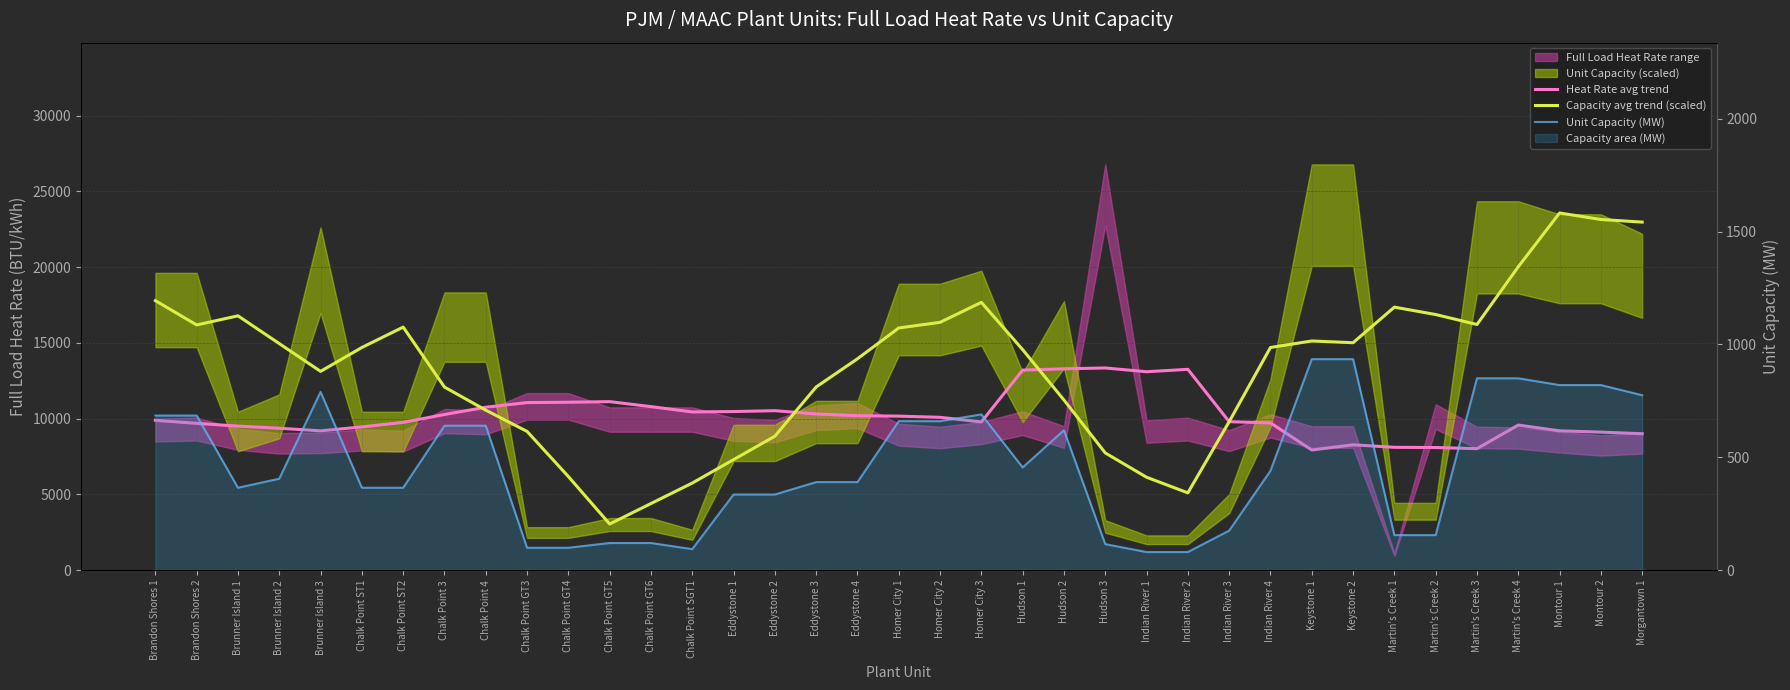

What value does the Capacity avg trend (scaled) series have at Keystone 1?

15122.3